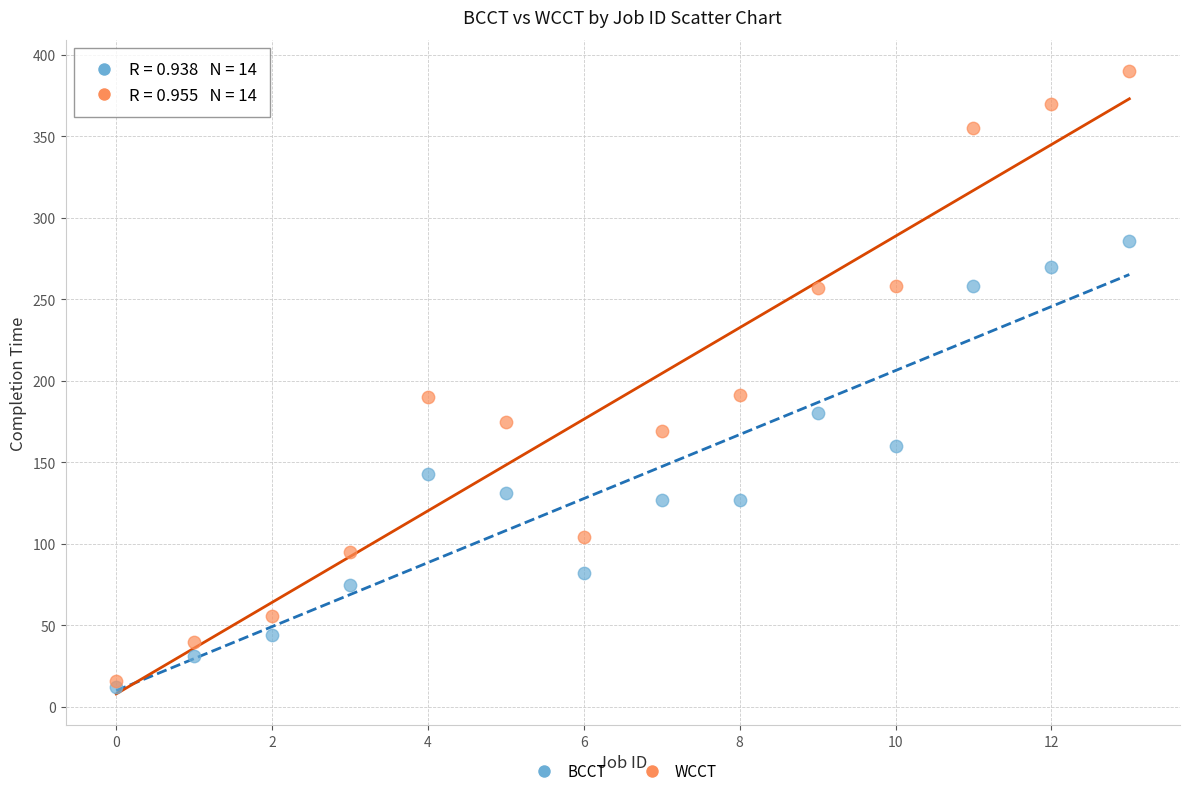

In the BCCT series, what Y value is closest to 149?

143